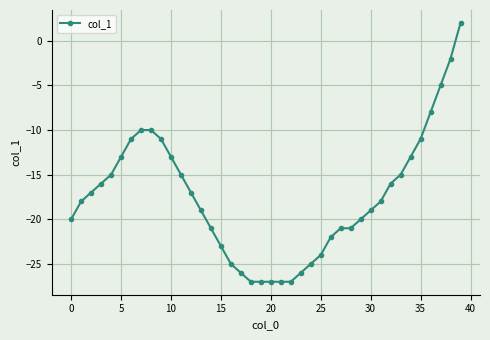

What is the sum of all values?

-699